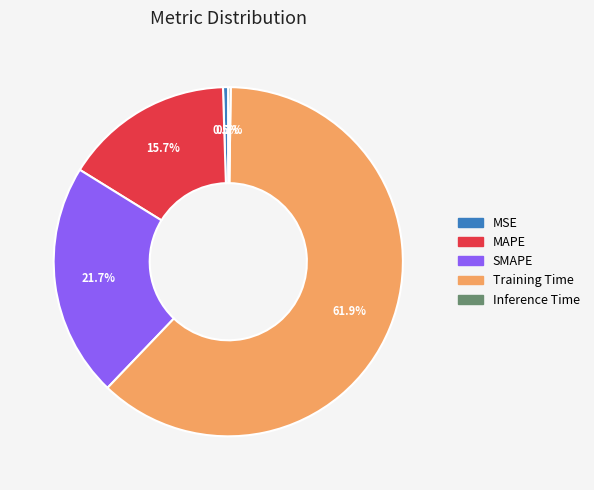

To the nearest percent, what percentage of the pie is Training Time?

62%